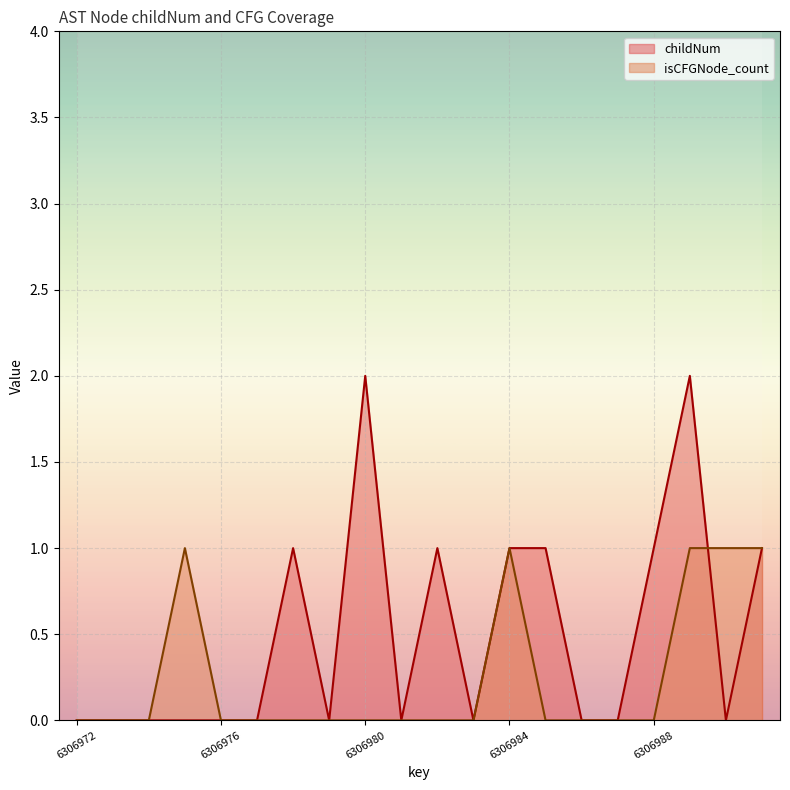

Rank the categories by isCFGNode_count value from lowest to highest.

6306972, 6306973, 6306974, 6306976, 6306977, 6306978, 6306979, 6306980, 6306981, 6306982, 6306983, 6306985, 6306986, 6306987, 6306988, 6306975, 6306984, 6306989, 6306990, 6306991